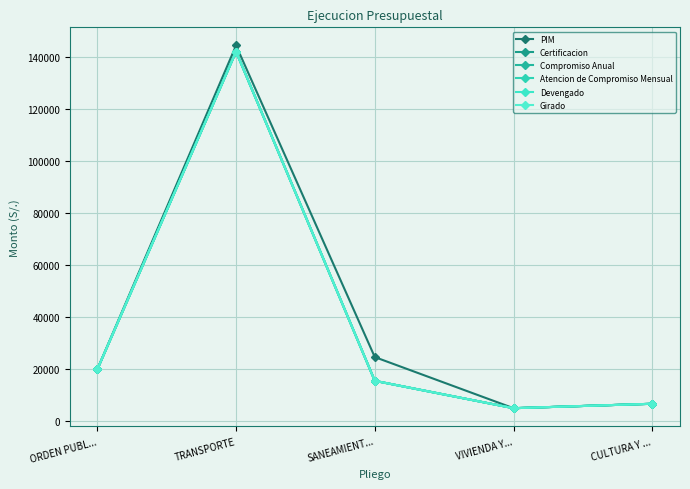

What is the minimum value for Certificacion?

5100